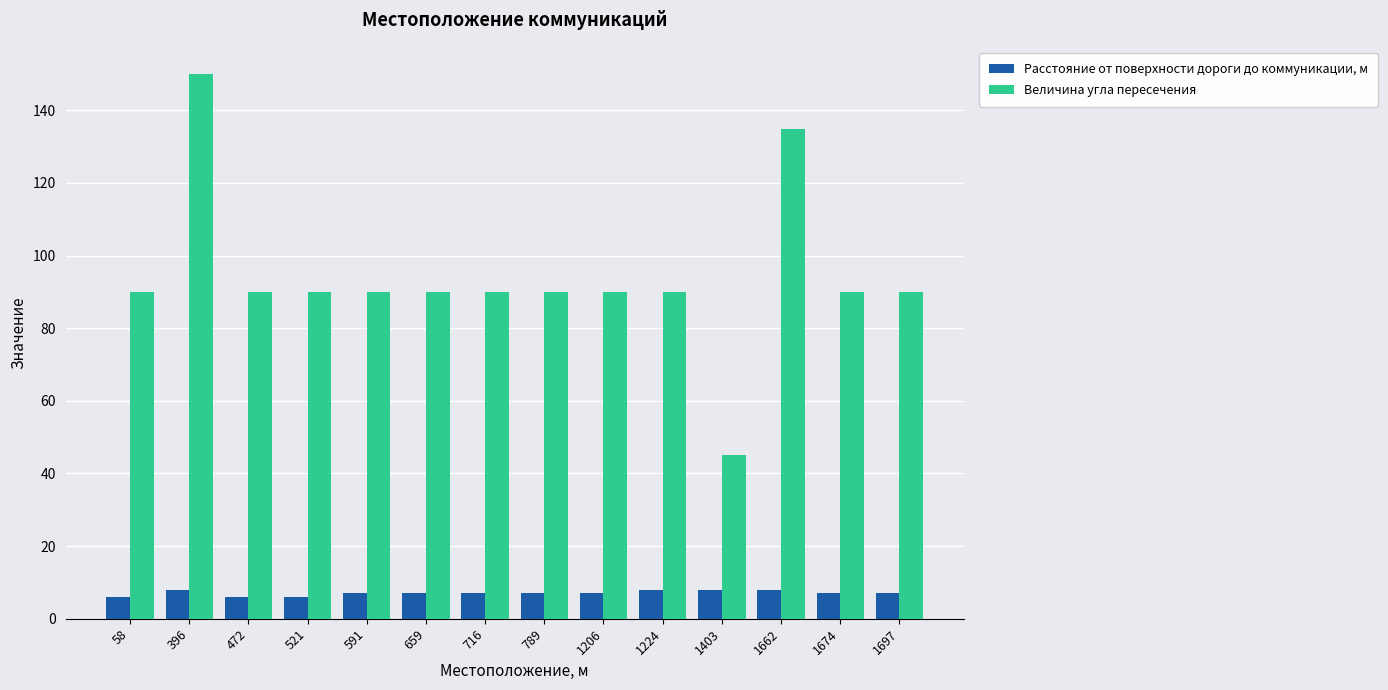

What is the sum of the Расстояние от поверхности дороги до коммуникации, м values at 789 and 58?

13